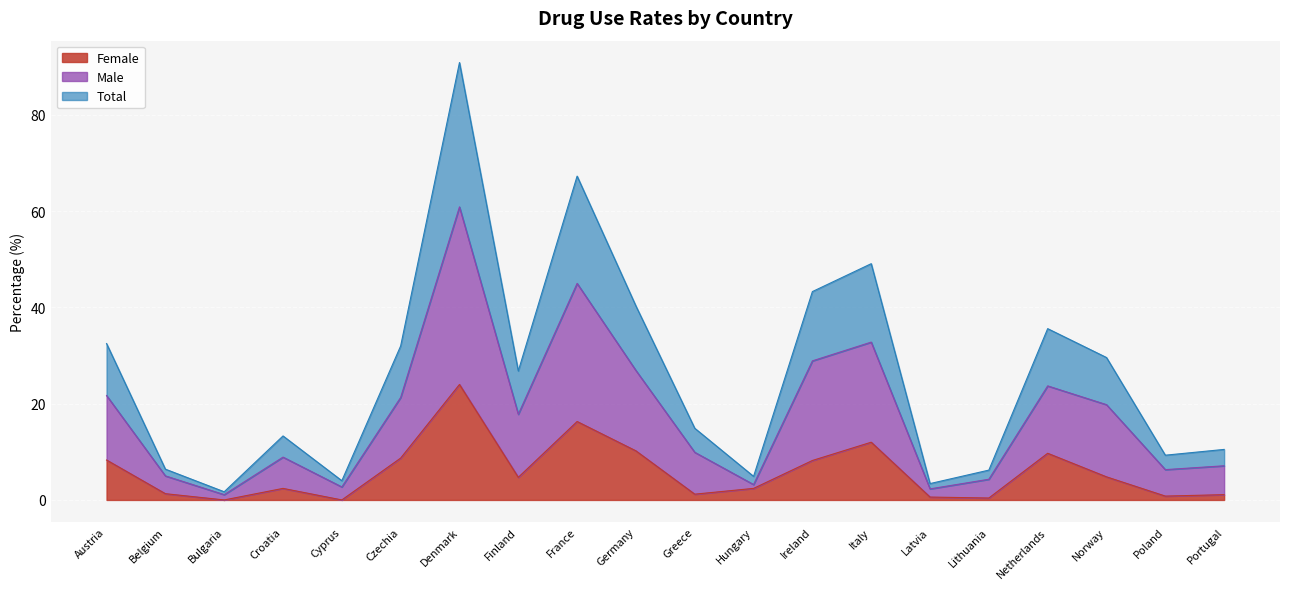

What is the difference between the maximum and minimum values in the Male series?

59.8